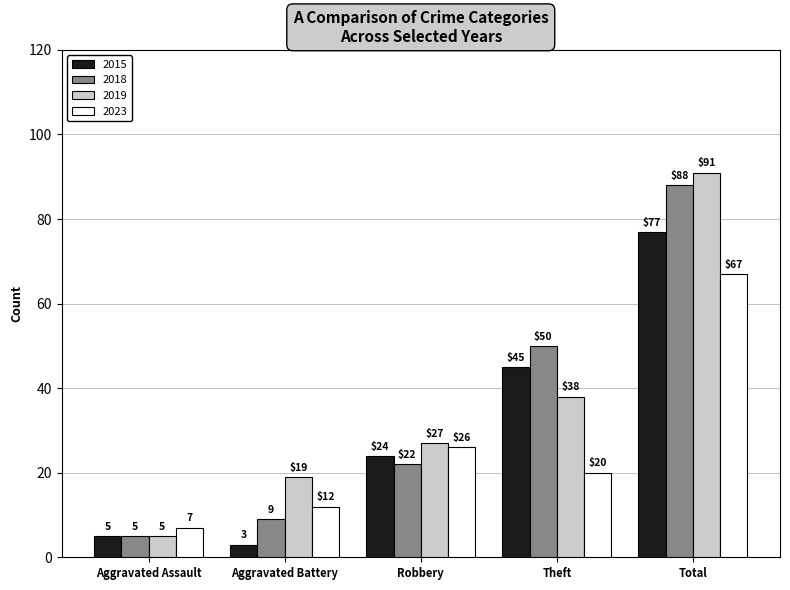

What is the sum of the 2015 values at Theft and Aggravated Battery?

48